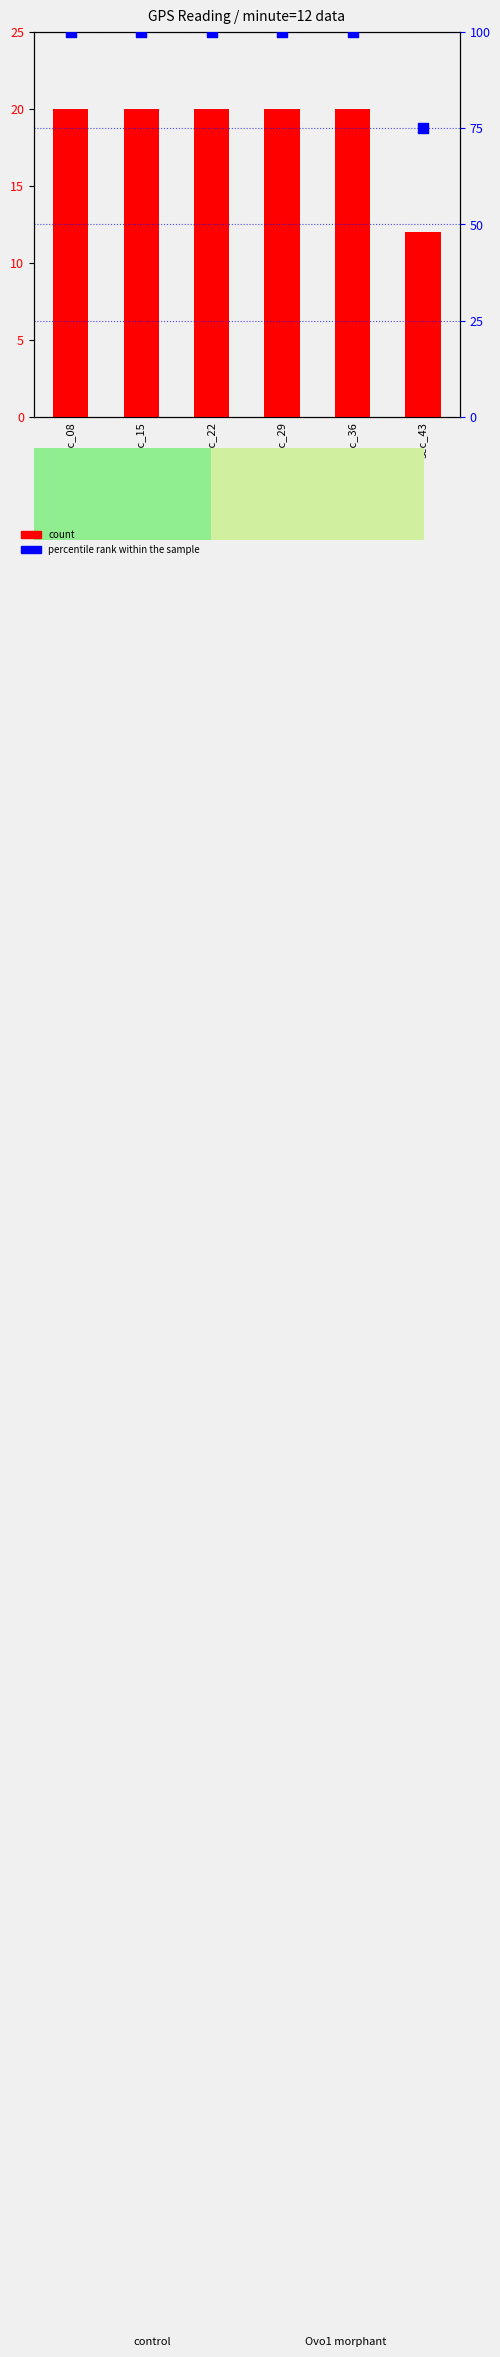

What is the total value across all series at sec_29?

120